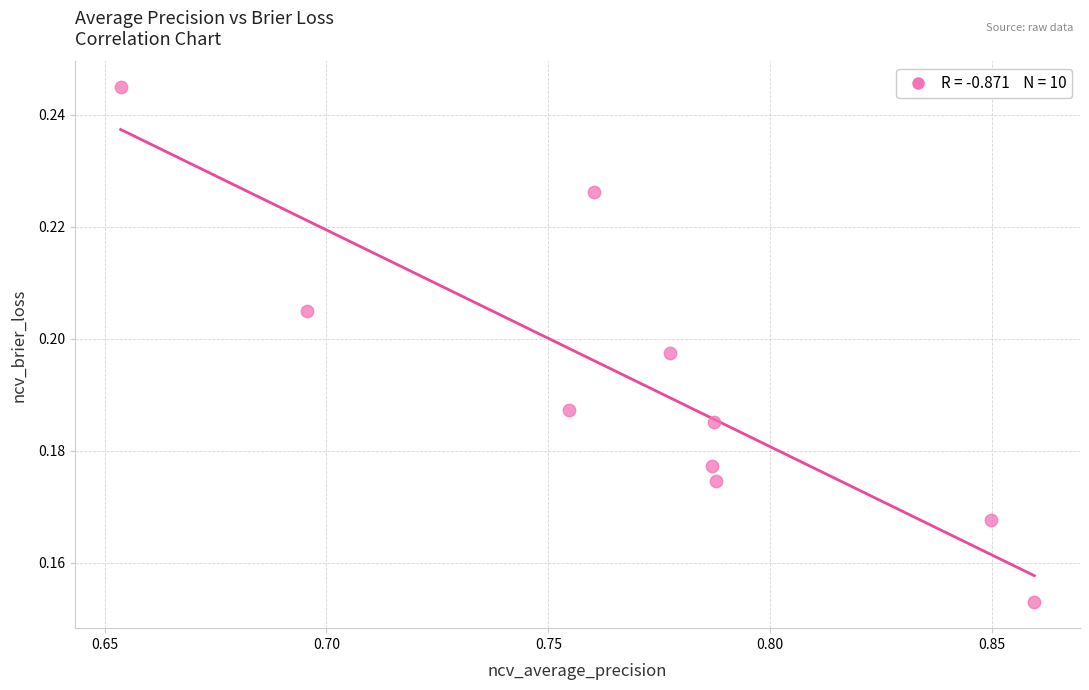

What is the average X value?

0.8